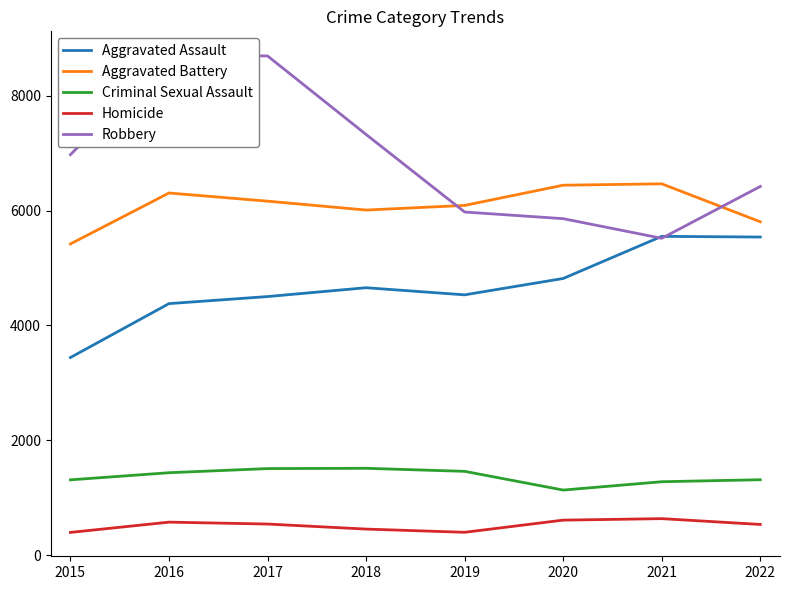

How many lines are shown in the chart?

5